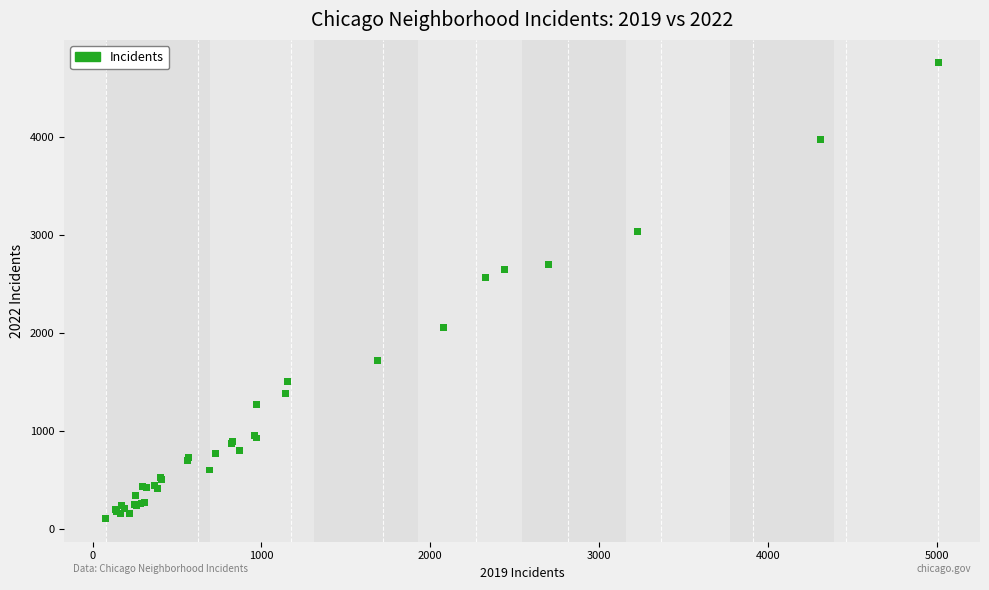

What Y value in the scatter plot is closest to 2430?

2566